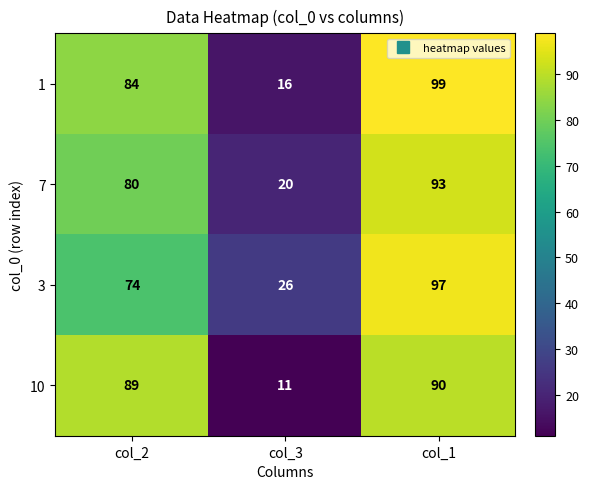

Reading left to right, list all the values displayed in this chart.

1: 84	16	99
7: 80	20	93
3: 74	26	97
10: 89	11	90